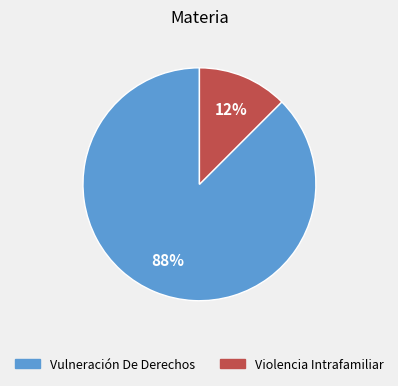

Which category has the biggest portion of the pie?

Vulneración De Derechos